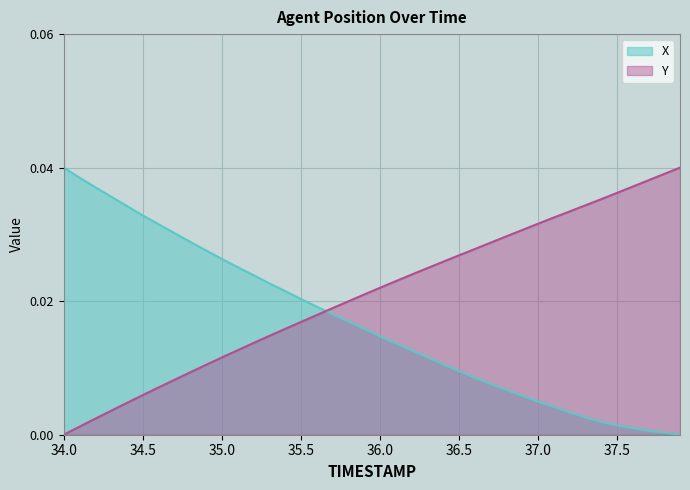

After their last crossing, which series has the higher values: X or Y?

Y